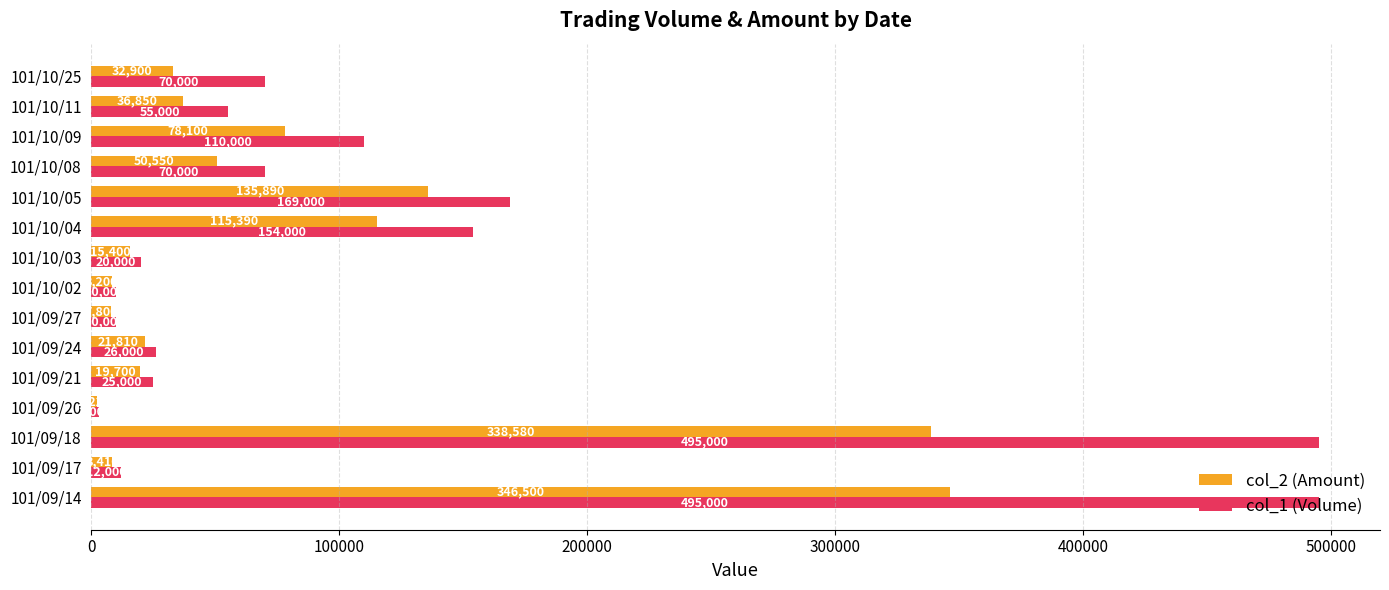

At which label is col_2 (Amount) closest to 174360?

101/10/05